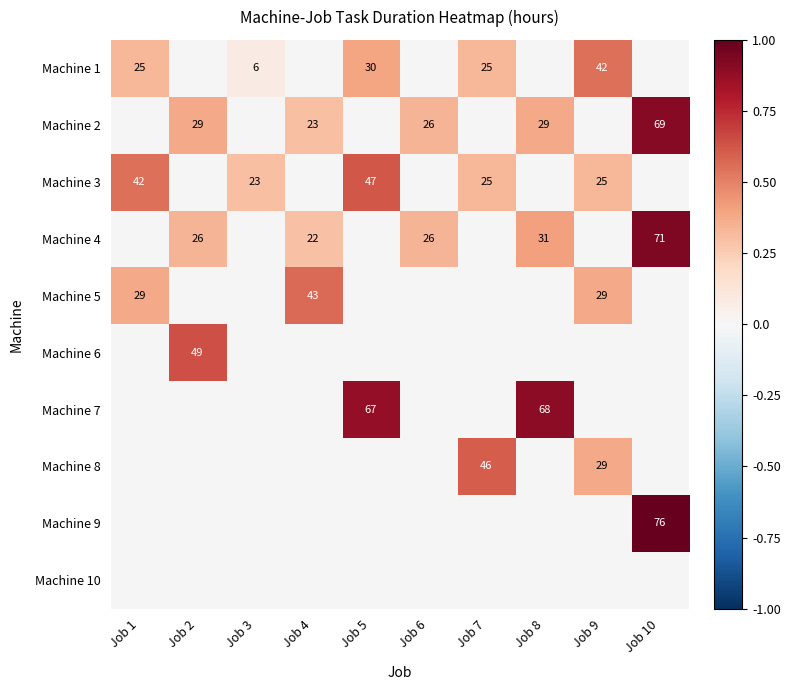

Is the value of Machine 1 at Job 1 greater than the value of Machine 2 at Job 2?

No